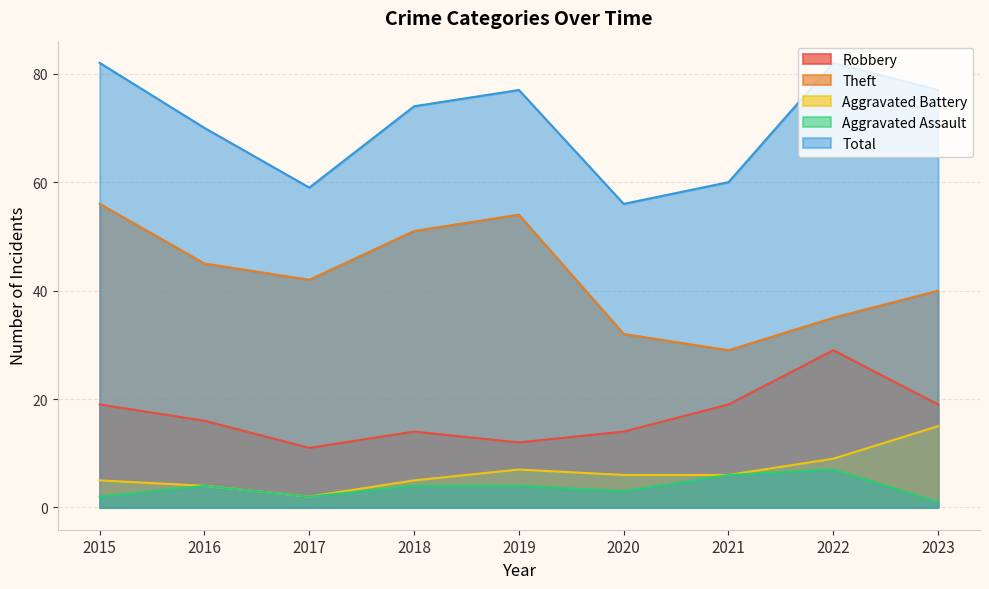

How many data points in Robbery are above 16?

4